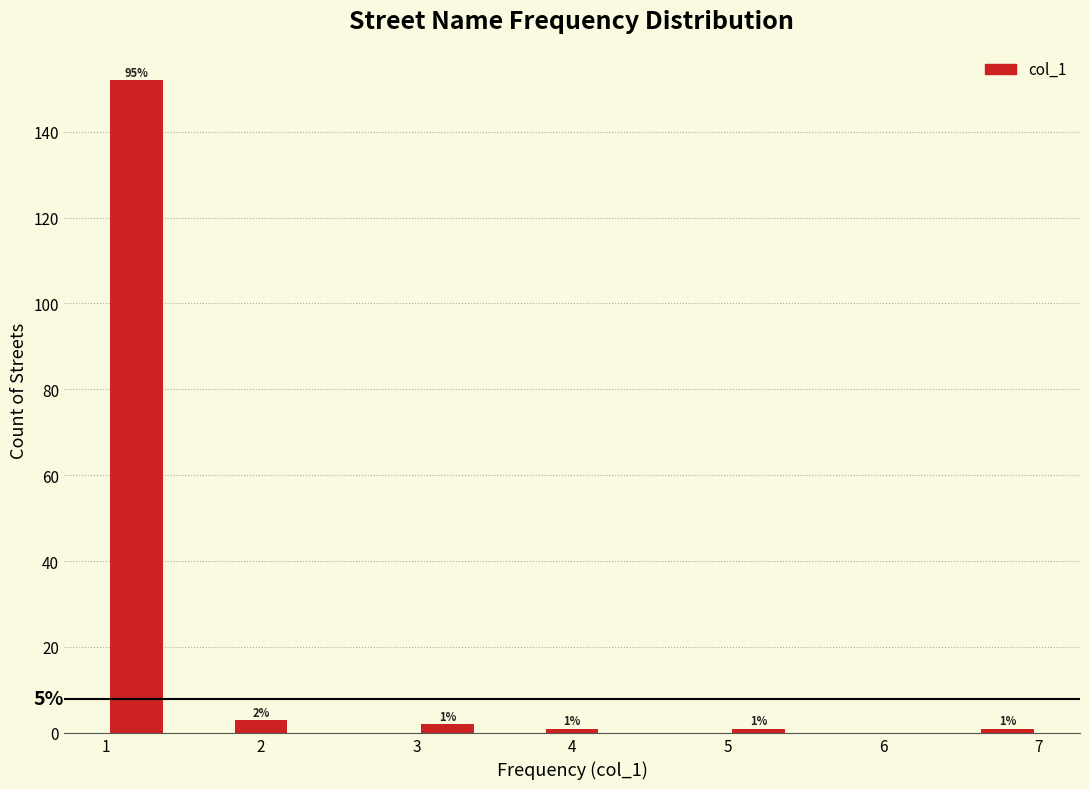

Which range on the x-axis has the tallest bar?

1.0 to 1.4